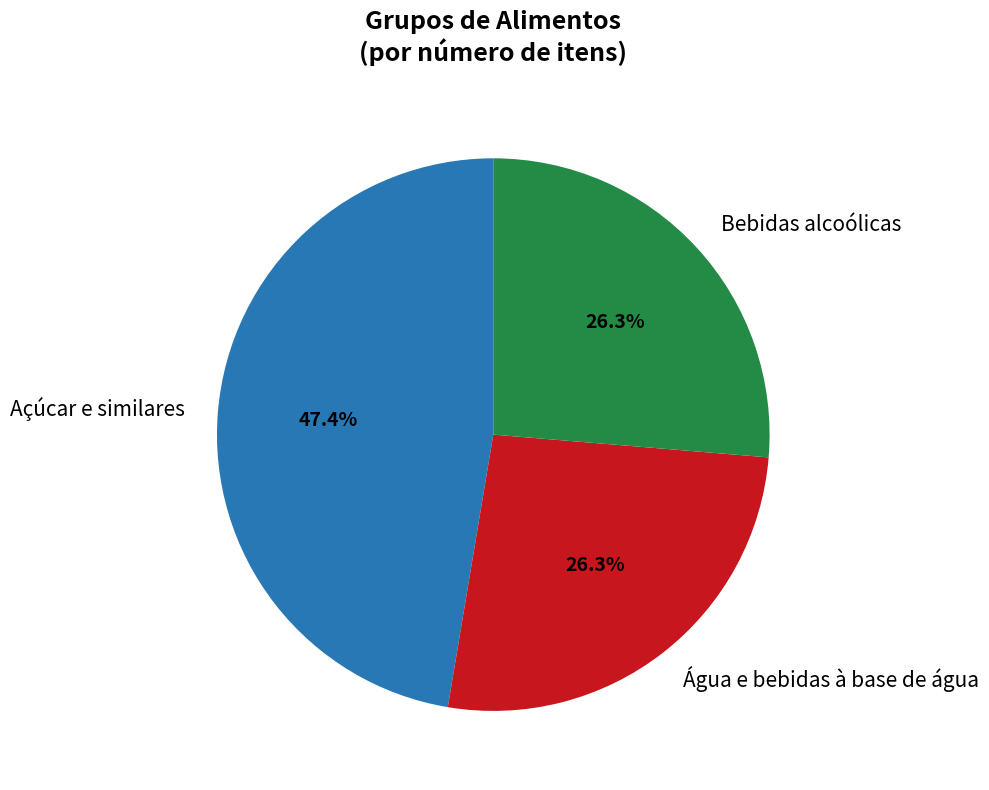

Between Água e bebidas à base de água and Açúcar e similares, which is larger?

Açúcar e similares